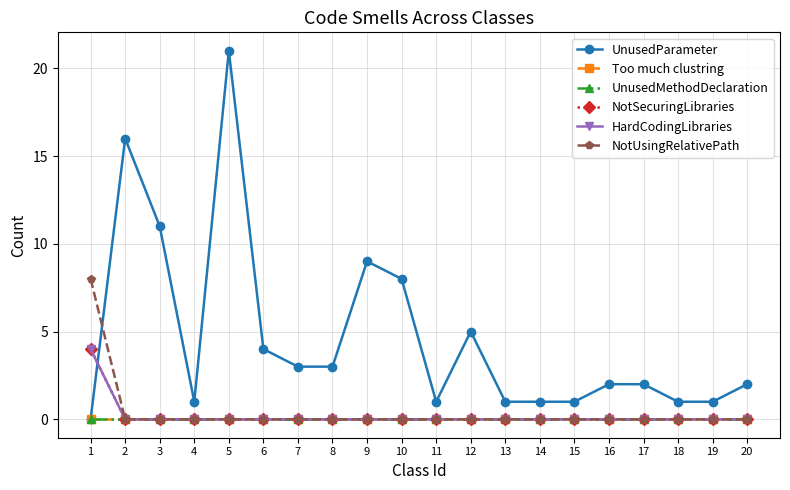

Does the chart have visible grid lines?

Yes